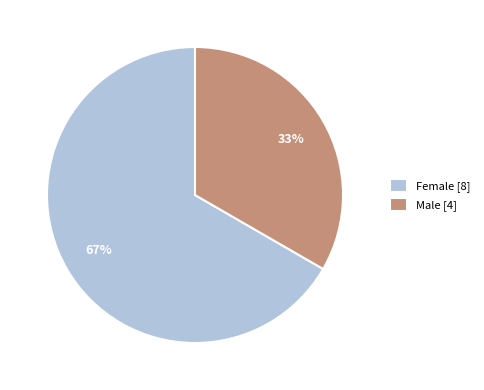

To the nearest percent, what portion does Male represent?

33%